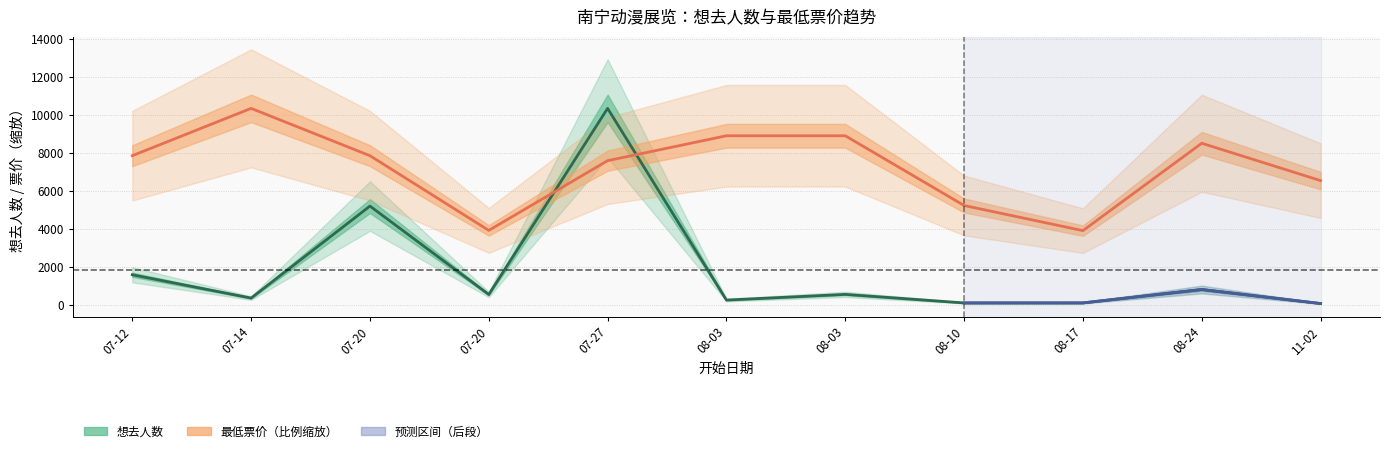

Does the chart display data point markers on the line(s)?

No